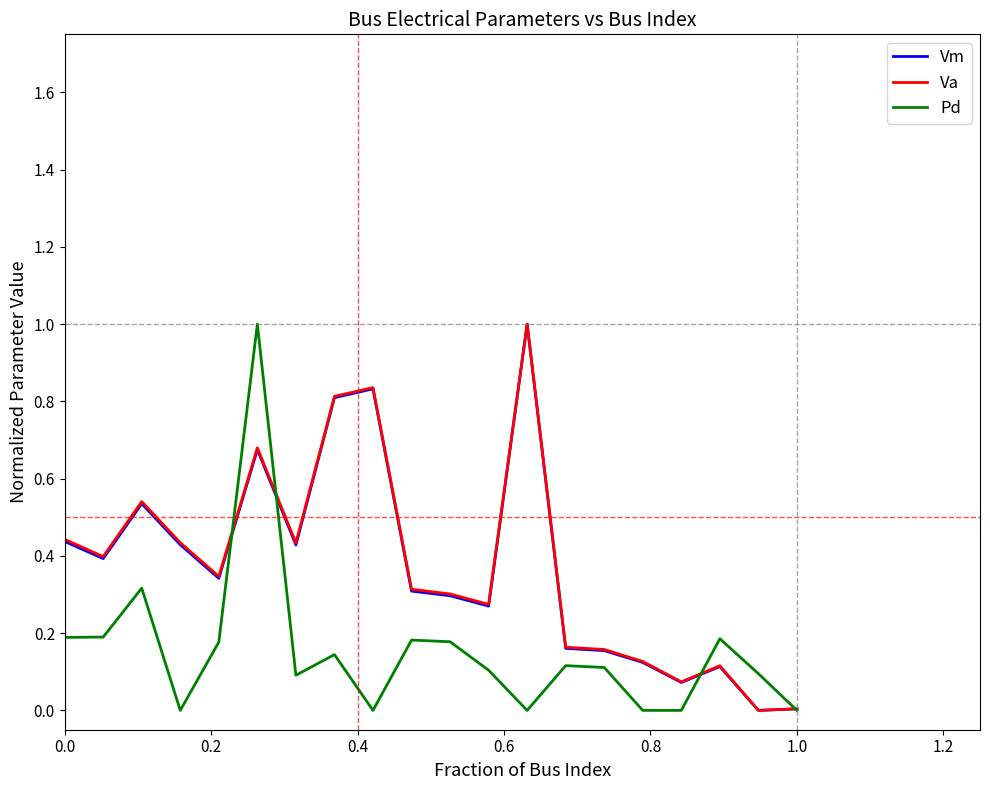

True or false: Vm has a value of 0.0 at 1.0.

True